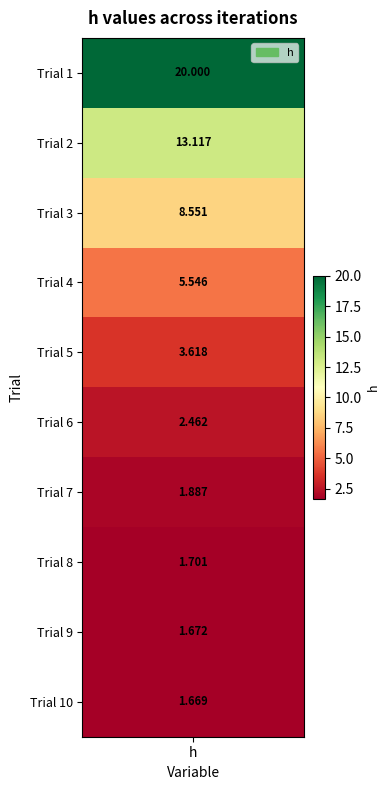

Is it true that 0 equals 2.8 at 9?

False